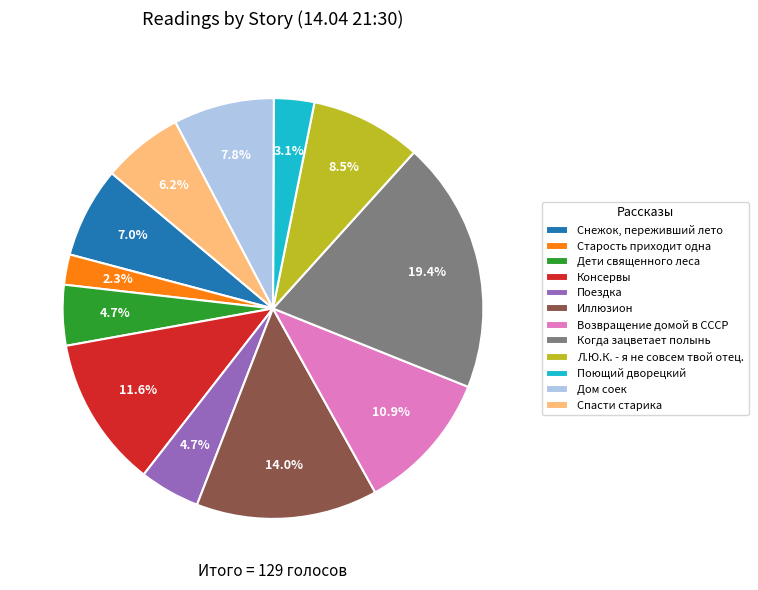

How many segments does this pie chart have?

12